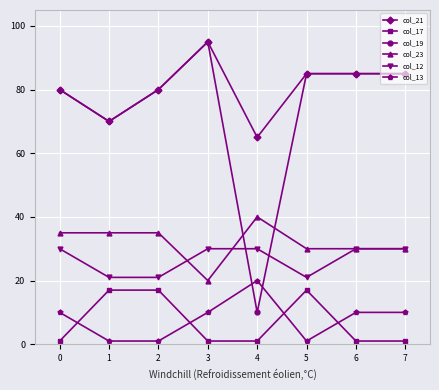

True or false: col_12 and col_21 cross at least once.

False